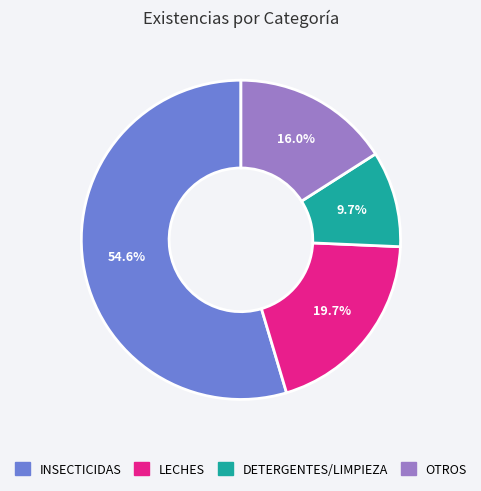

Count the number of slices in the pie.

4